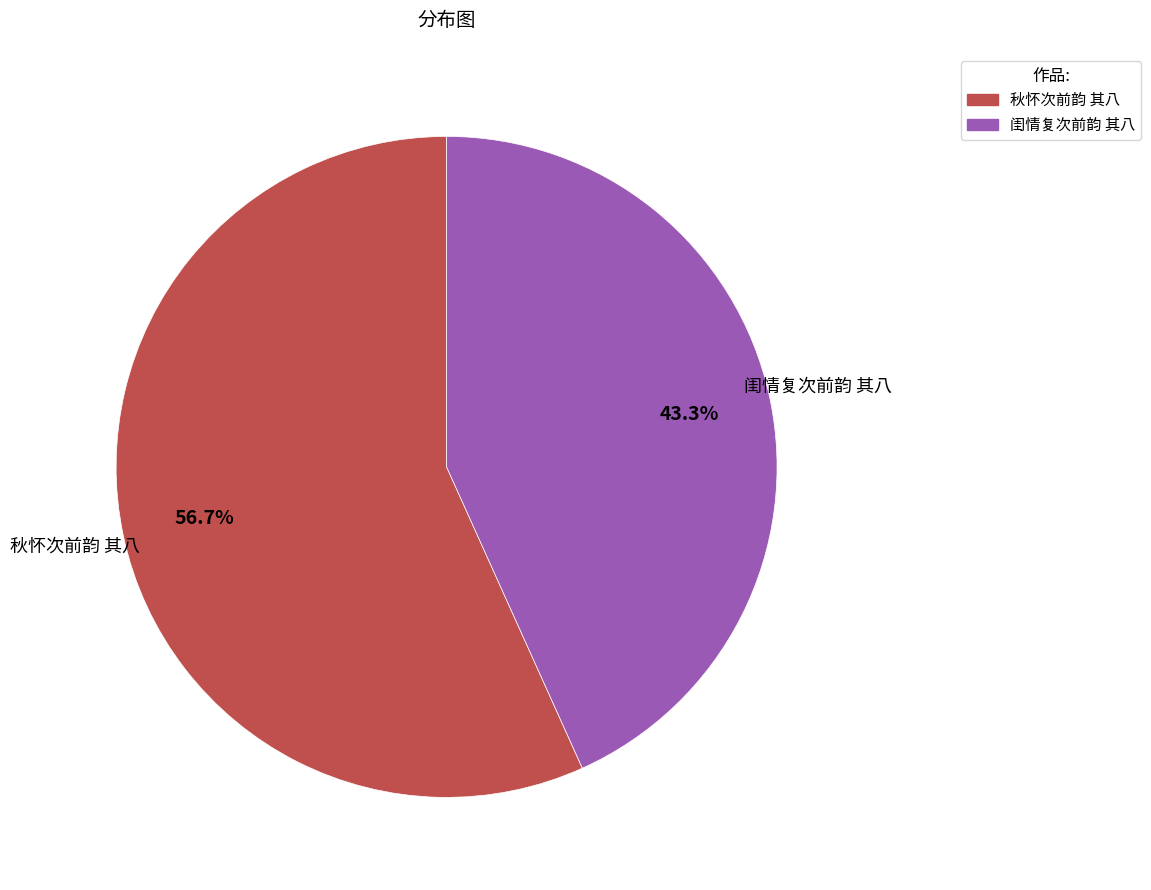

Which slice is the smallest?

闺情复次前韵 其八